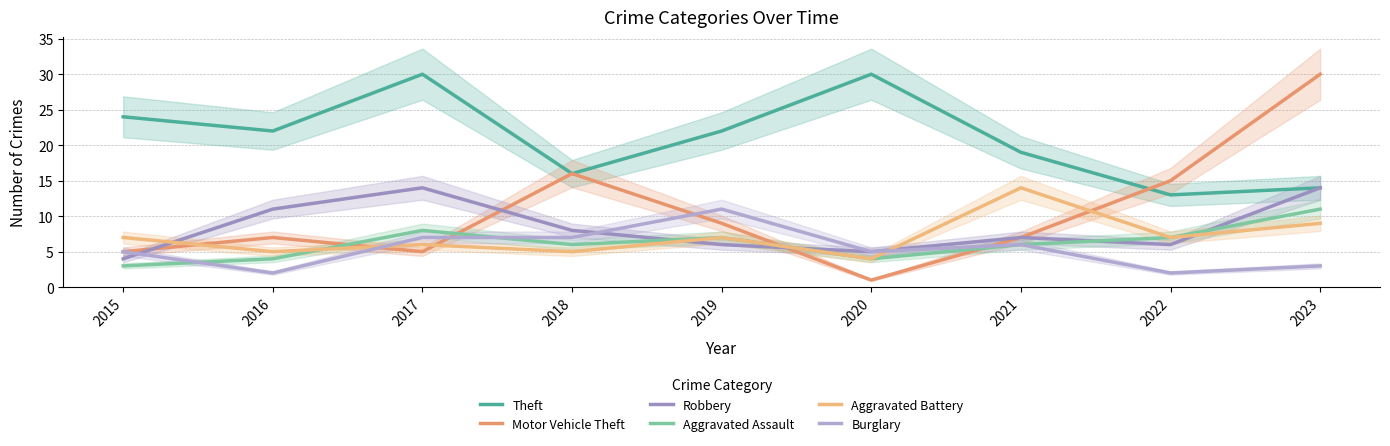

What is the value of the Theft point at the 1st from the left?

24